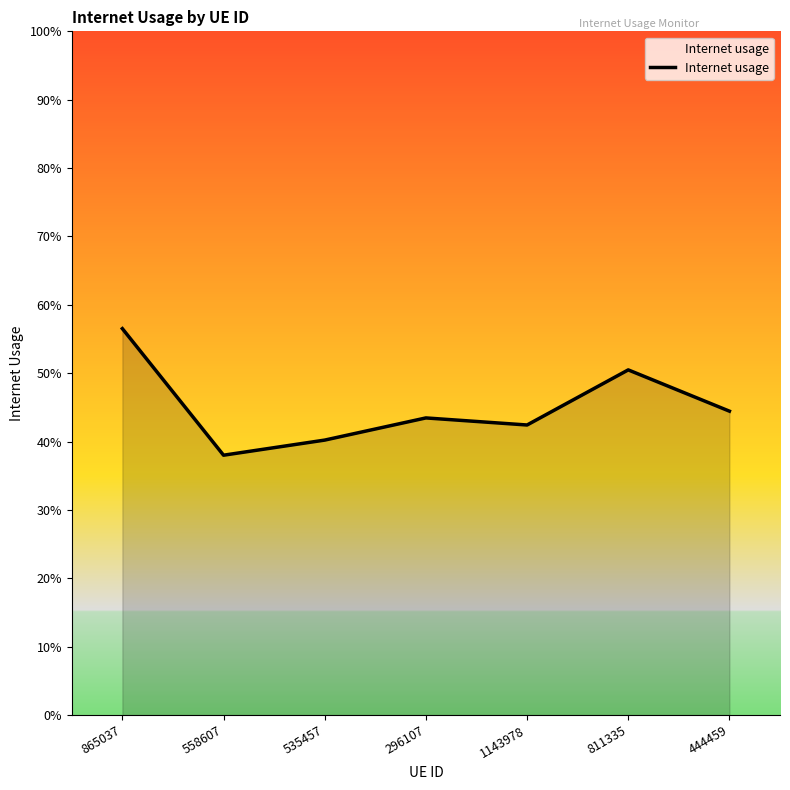

Which label corresponds to the largest value in the chart?

865037